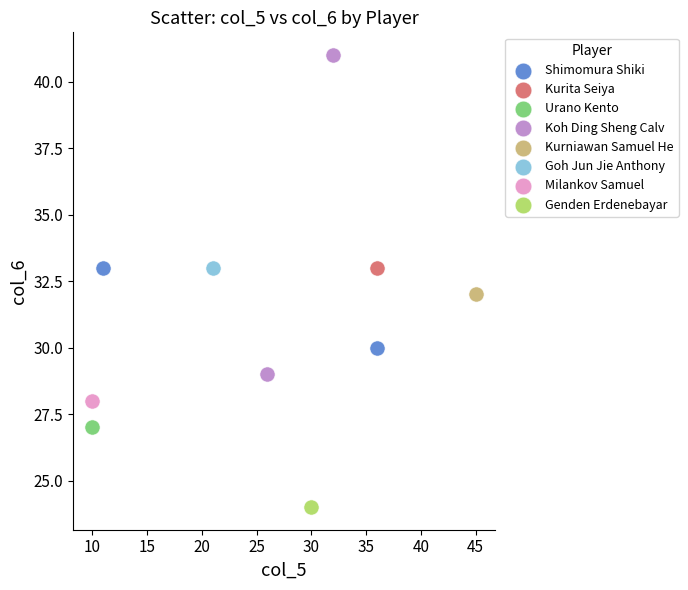

What are all the series names shown in the legend?

Shimomura Shiki, Kurita Seiya, Urano Kento, Koh Ding Sheng Calv, Kurniawan Samuel He, Goh Jun Jie Anthony, Milankov Samuel, Genden Erdenebayar